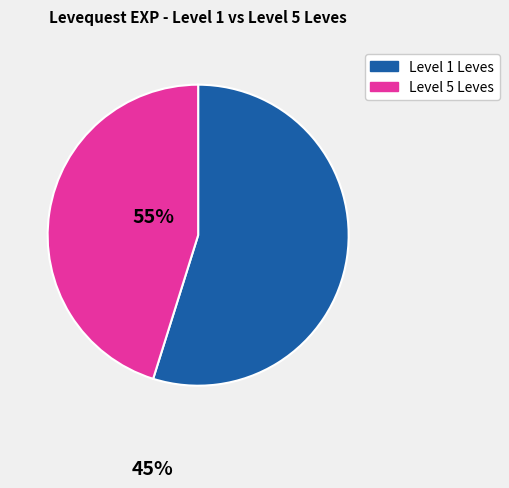

Does any single category account for the majority?

Yes